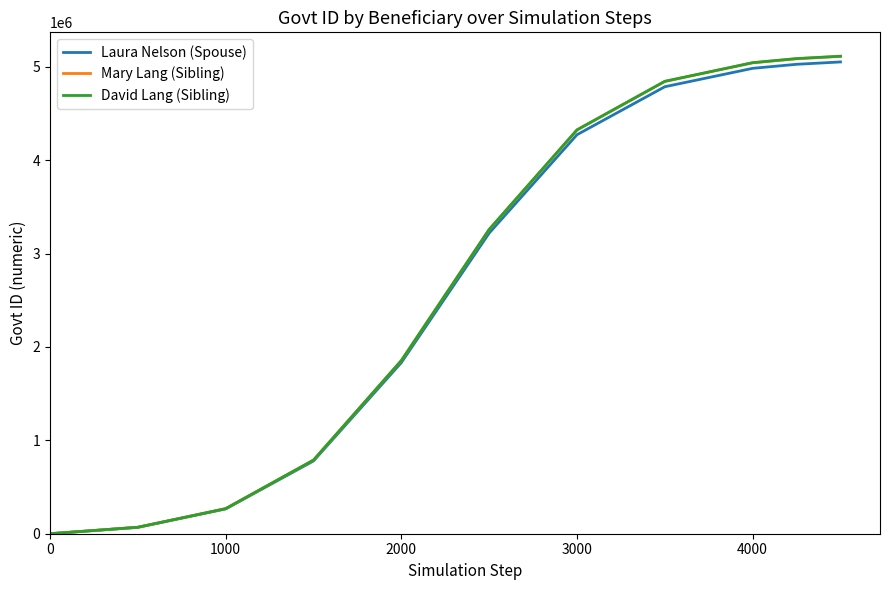

How many lines are shown in the chart?

3